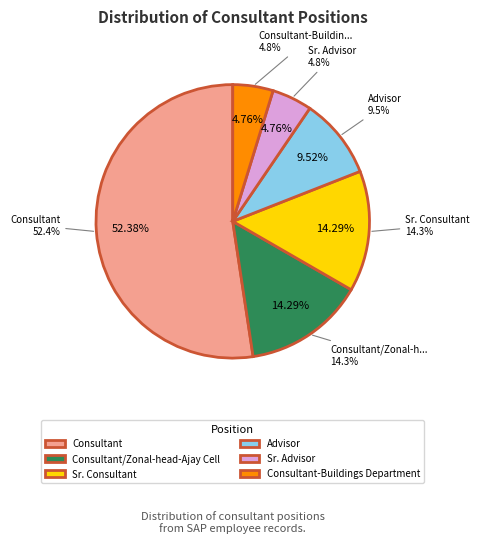

Is it true that Consultant is 52% of the pie?

True